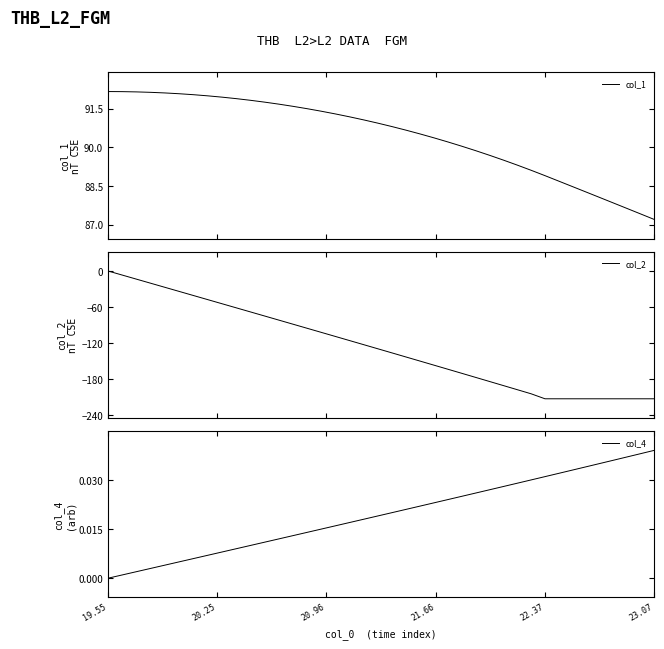

What is the lowest value of the col_2 series?

-212.4